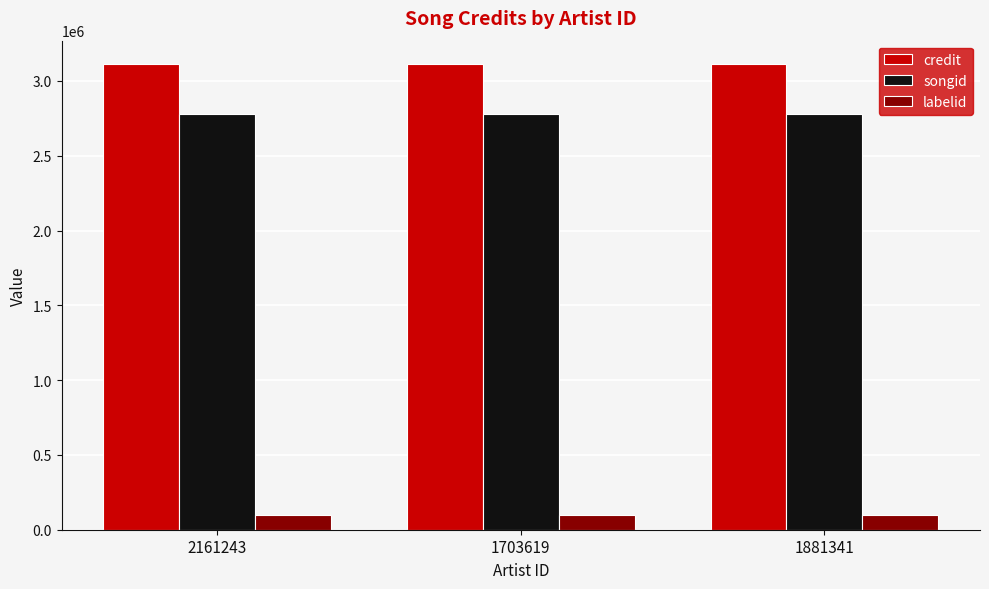

What is the difference between the highest and lowest values at 2161243?

3015260